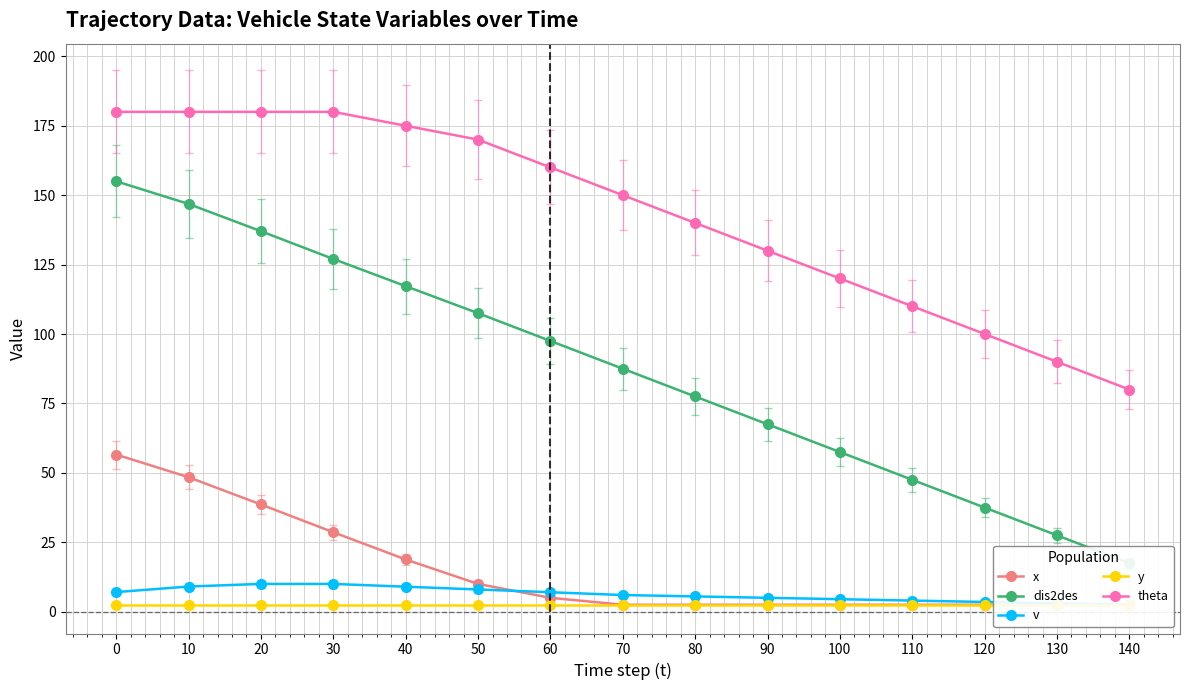

Which label corresponds to the smallest value in the chart?

70